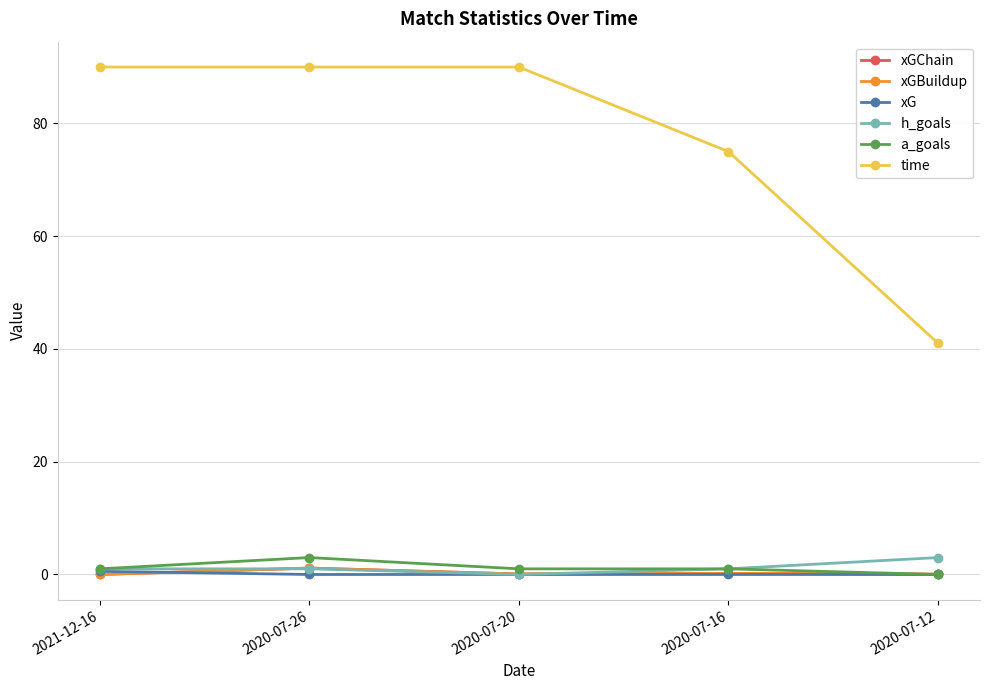

What is the value of the a_goals point at the 3rd from the left?

1.0